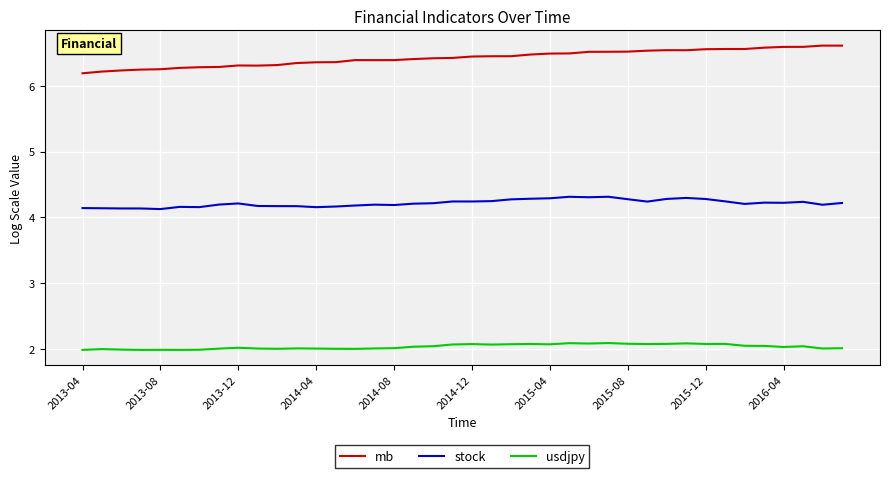

True or false: usdjpy and mb cross at least once.

False